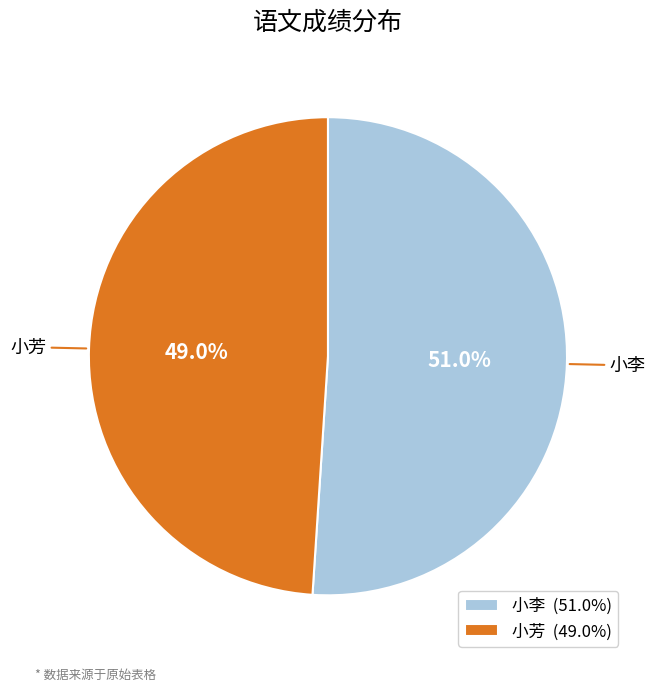

Which category accounts for the majority?

小李